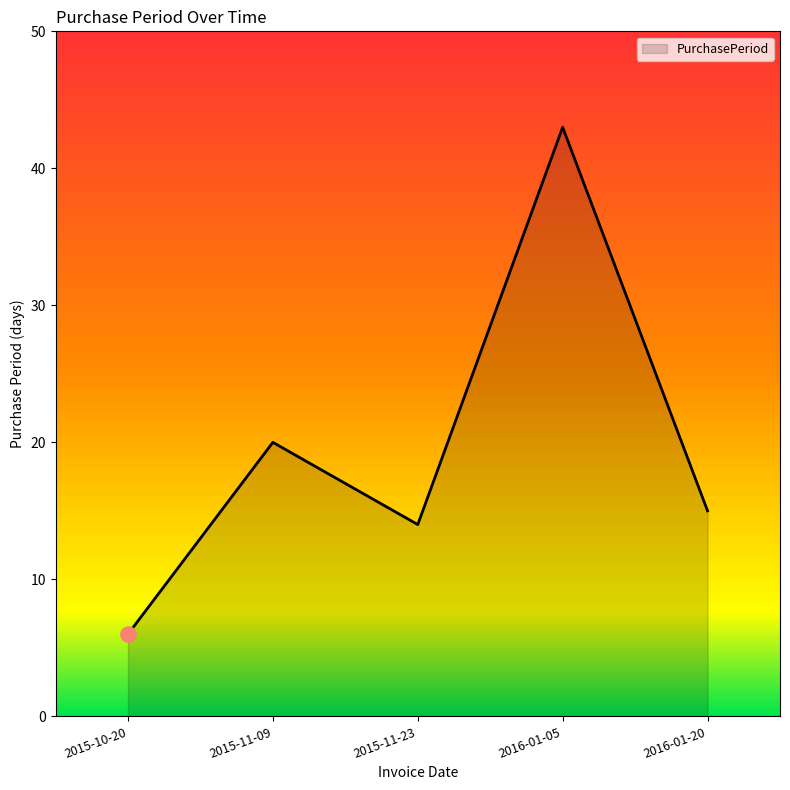

What is the ratio of the value at 2015-11-23 to the value at 2016-01-20?

0.9